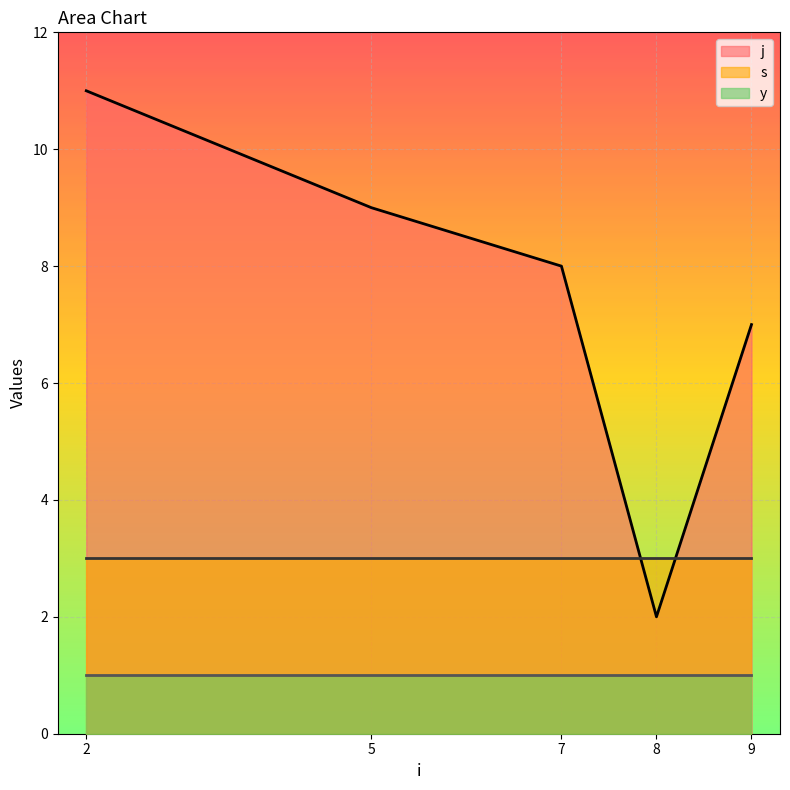

Reading right to left, what are all the values shown in this chart?

j: 9=7	8=2	7=8	5=9	2=11
s: 9=3	8=3	7=3	5=3	2=3
y: 9=1	8=1	7=1	5=1	2=1